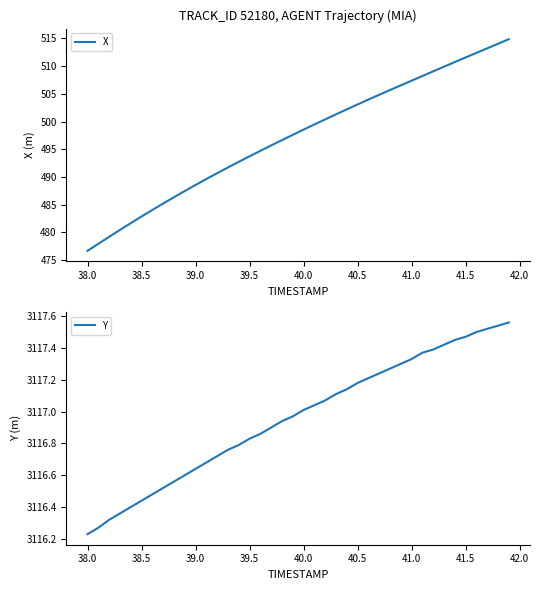

How many data points in Y are above 3117?

20